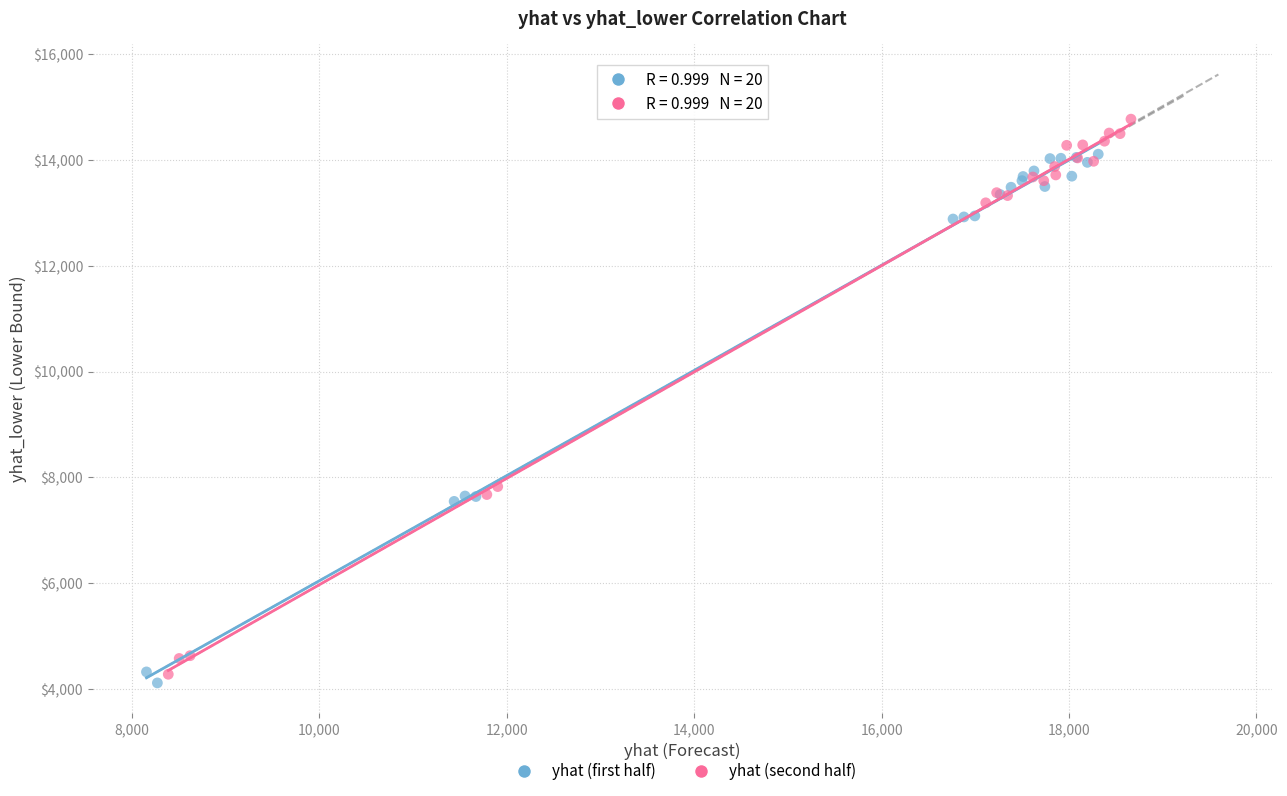

Which series contains the highest Y value?

yhat (second half)